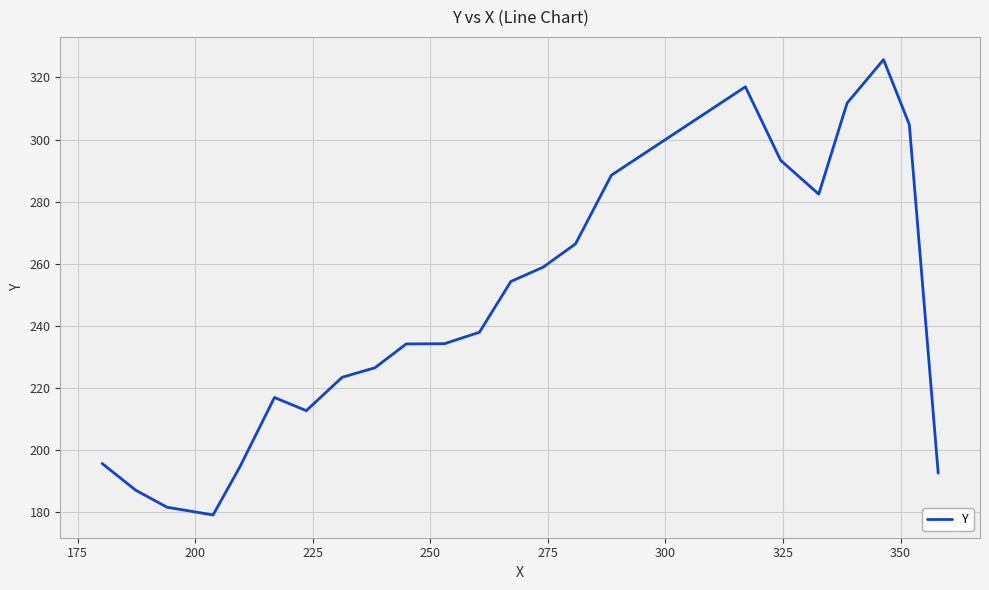

How many series are shown in this chart?

1